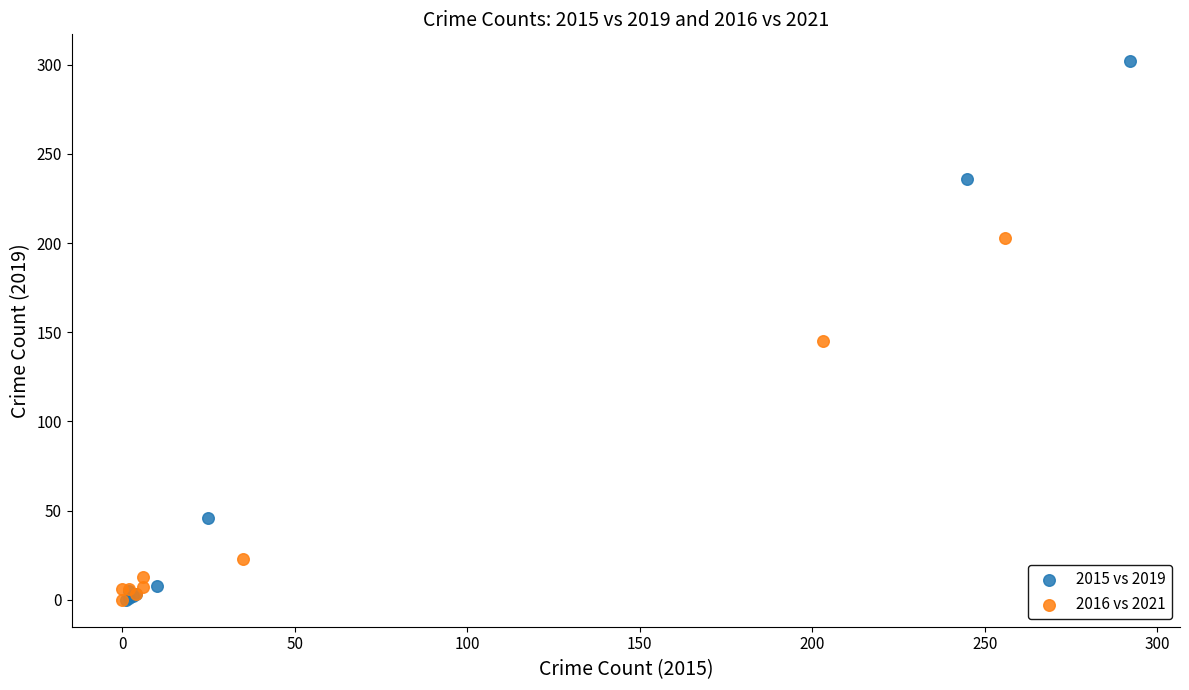

Which series has the widest spread of Y values?

2015 vs 2019